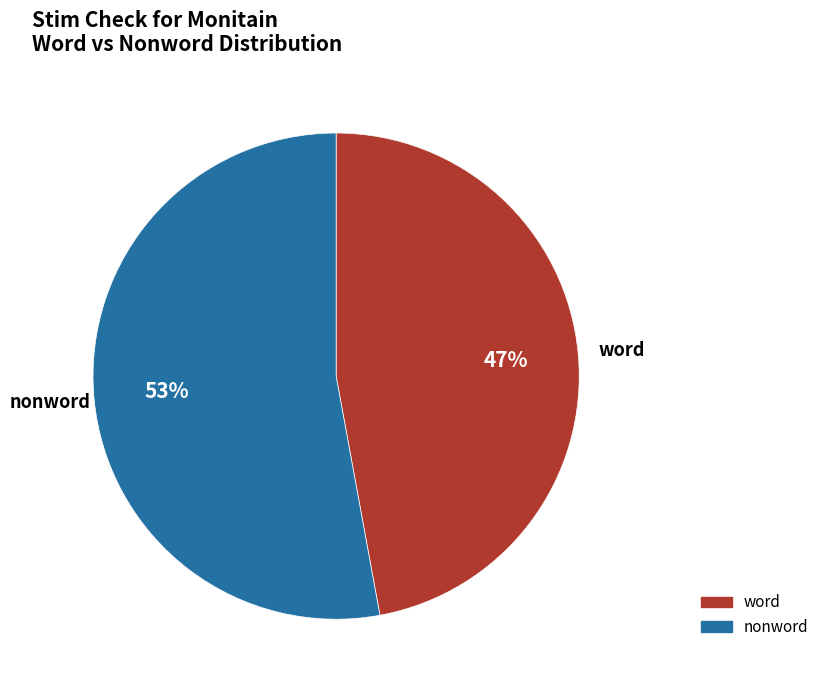

What percentage is the word slice, to the nearest percent?

47%